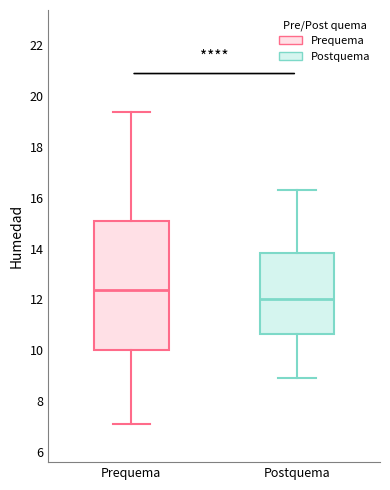

Reading left to right, transcribe this box plot: for each box, give where its median line is, the range the box spans, and where its two whiskers end, as read against the y-axis. The values are not printed on the chart, so give them approximately, as read against the axis.

Prequema: median 12.4, box 10.0 to 15.0, whiskers 7.0 to 19.4
Postquema: median 12.0, box 10.6 to 13.8, whiskers 9.0 to 16.4